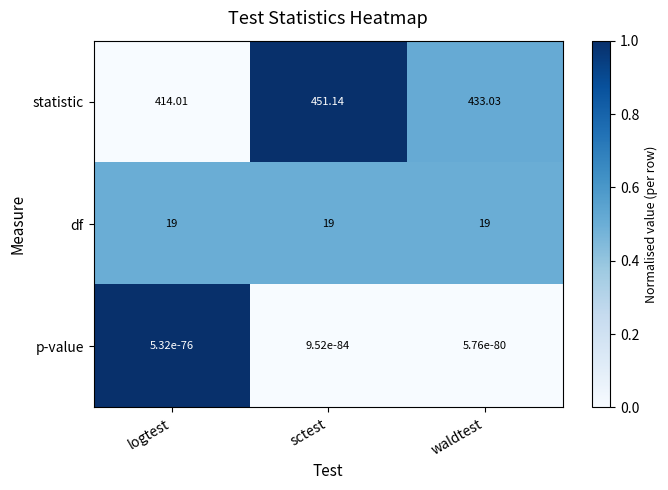

Which series has the widest spread of values?

statistic